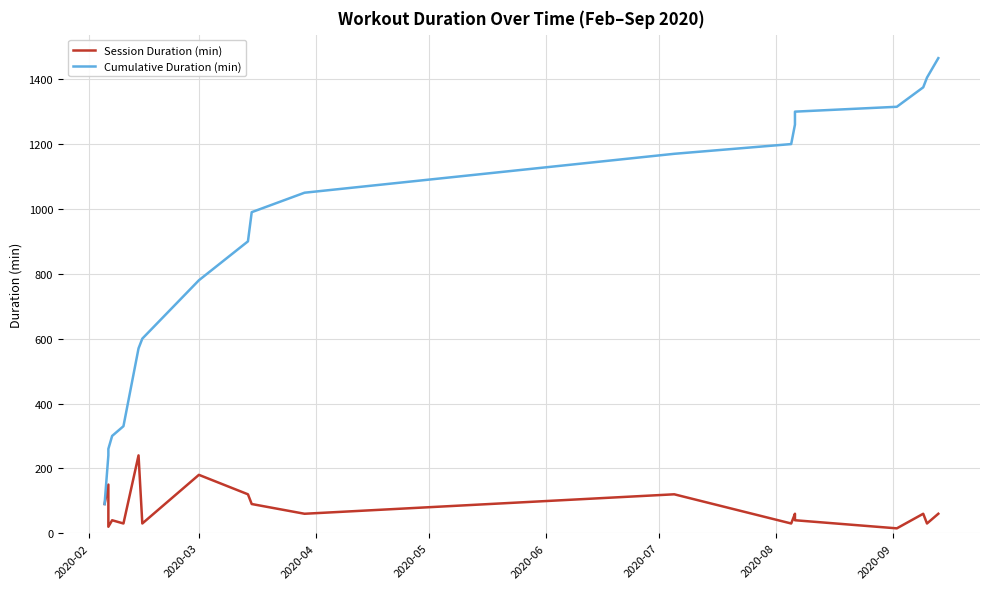

How many values in the Cumulative Duration (min) series are below 990?

9